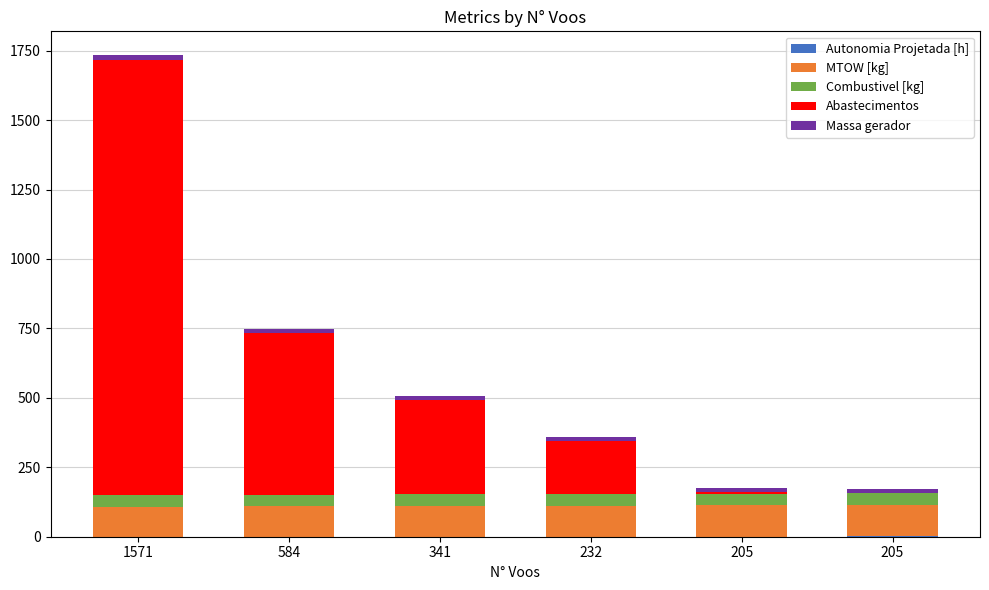

Does the chart contain stacked bars?

Yes